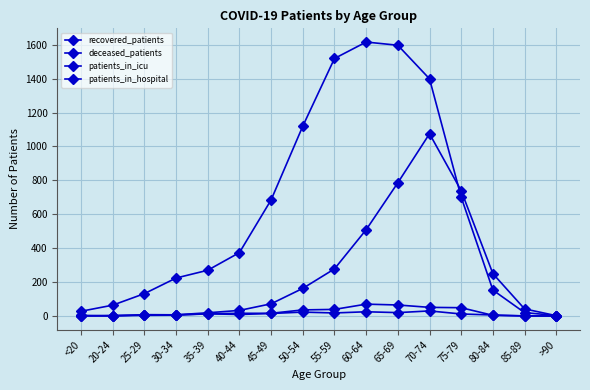

Reading right to left, list all the values displayed in this chart.

recovered_patients: 3	20	153	701	1399	1597	1616	1519	1120	685	374	270	224	132	64	28
deceased_patients: 2	42	250	739	1075	786	509	278	163	72	33	19	7	8	0	4
patients_in_icu: 0	1	4	49	51	65	70	39	36	16	16	13	7	5	2	1
patients_in_hospital: 0	0	6	12	30	20	25	18	23	15	9	13	5	4	3	0